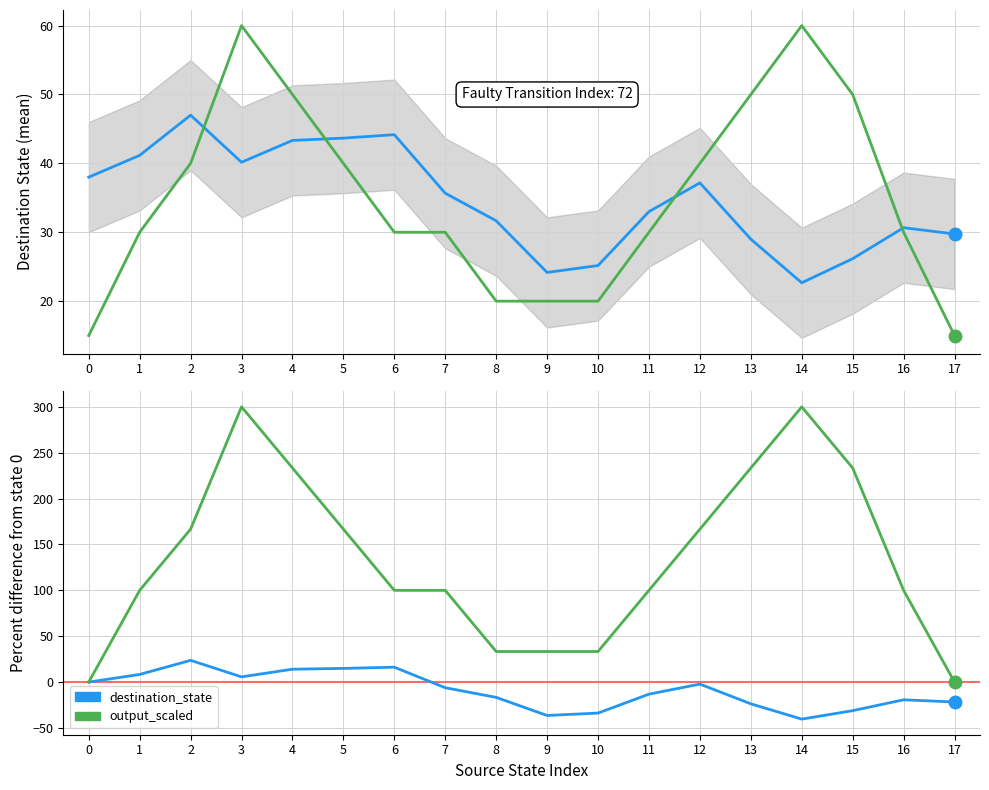

True or false: output_mean_scaled has a value of 15.0 at 15.

False